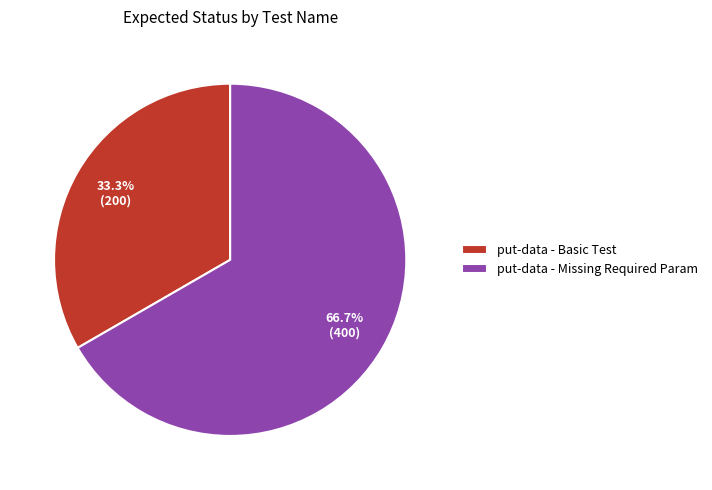

How much of the chart is everything except put-data - Missing Required Param?

33.3%